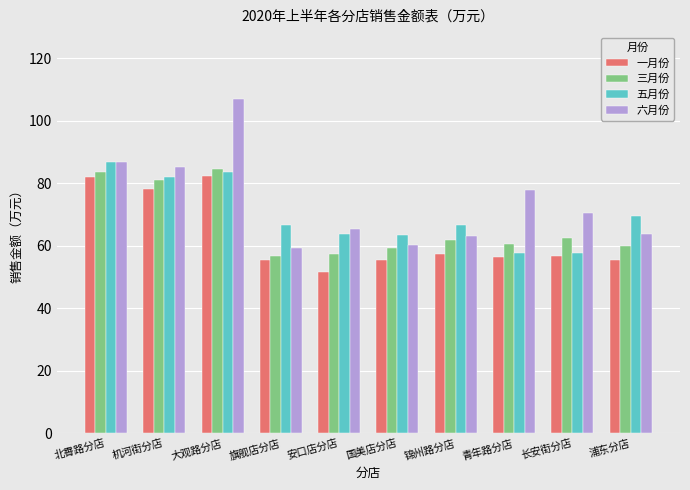

What is the spread (max minus min) of values at 安口店分店?

13.8